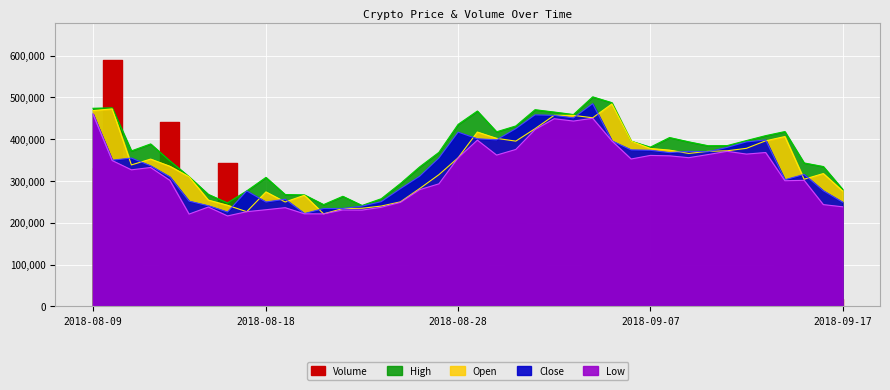

How many values in the Open series are below 355343?

20